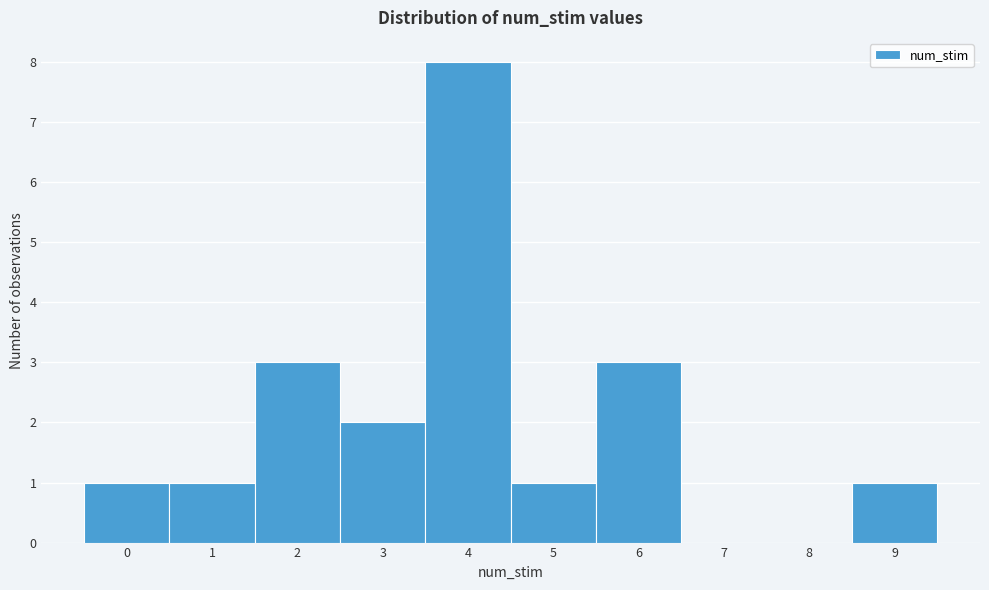

Reading left to right, list every bar in this chart as the range it spans on the x-axis followed by its height. The values are not printed on the chart, so give them approximately, as read against the axis.

-0.5 to 0.5: 1
0.5 to 1.5: 1
1.5 to 2.5: 3
2.5 to 3.5: 2
3.5 to 4.5: 8
4.5 to 5.5: 1
5.5 to 6.5: 3
6.5 to 7.5: 0
7.5 to 8.5: 0
8.5 to 9.5: 1